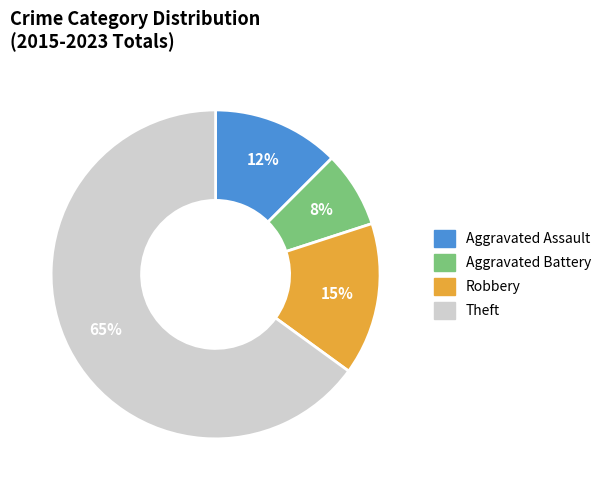

Which slice is the largest?

Theft